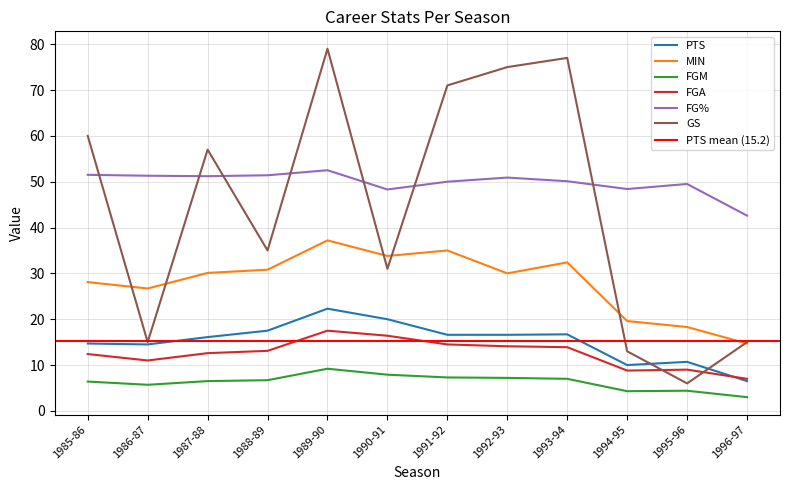

At which label does FG% reach its minimum?

1996-97